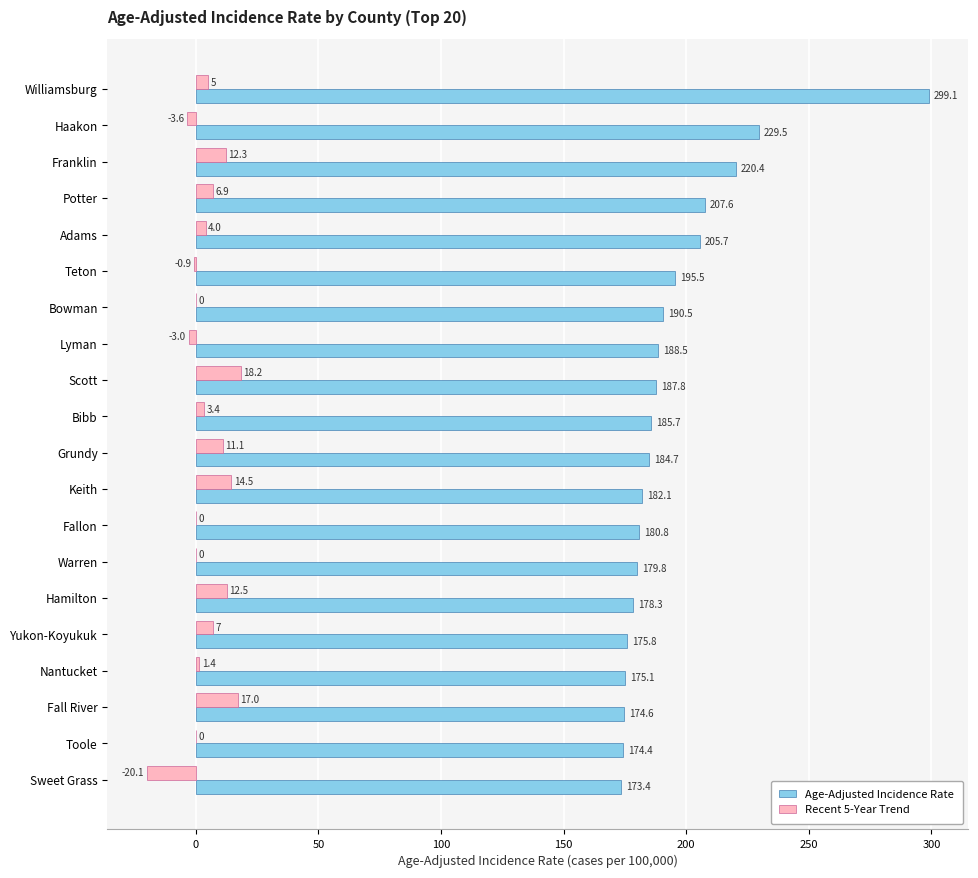

Is the value of Recent 5-Year Trend at Nantucket greater than the value of Age-Adjusted Incidence Rate at Bowman?

No